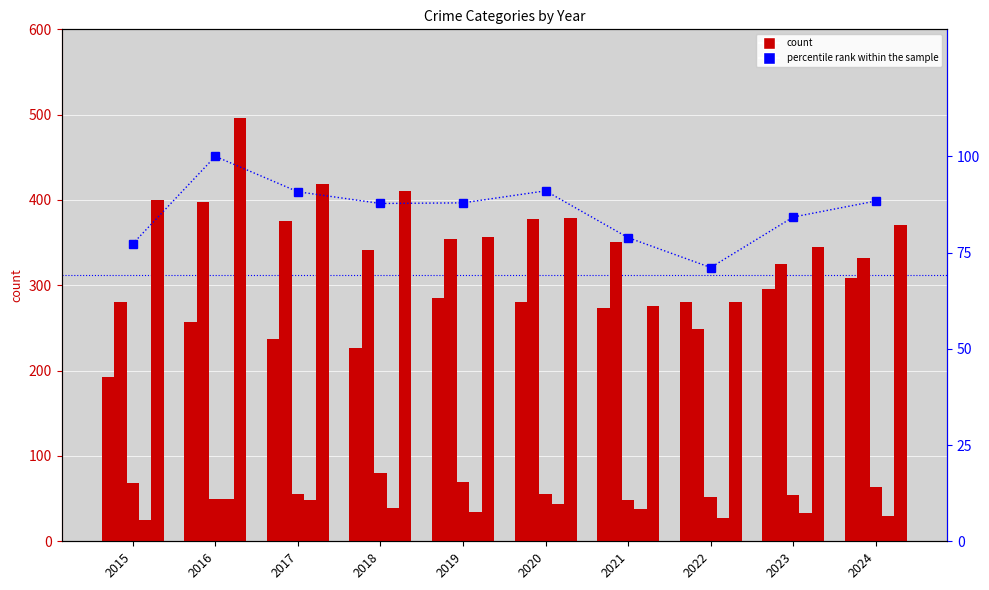

What is the difference between the percentile rank within the sample values at 2020 and 2023?

6.8